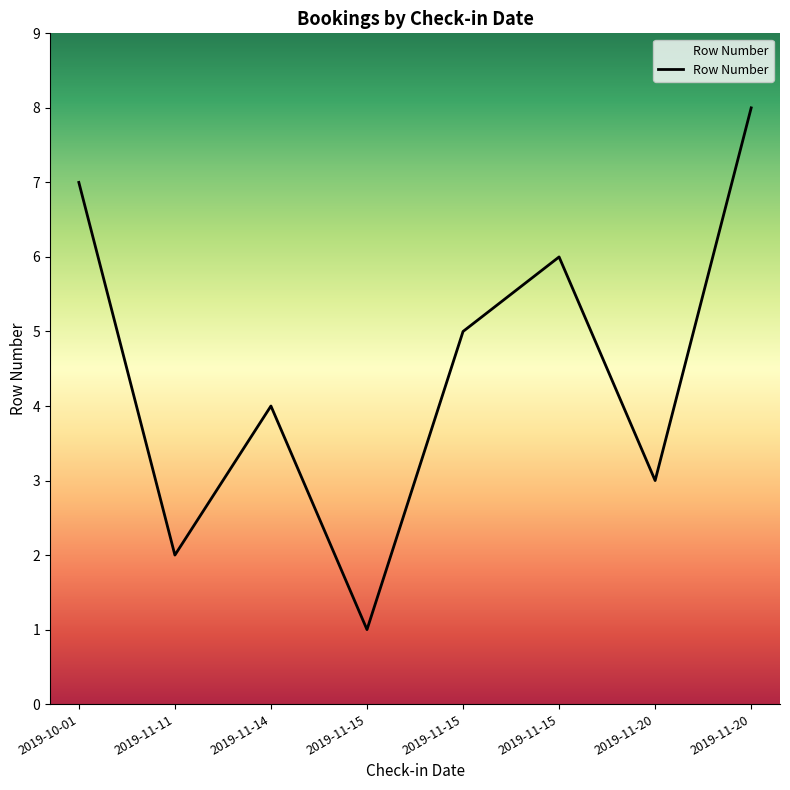

Is it true that the value at 2019-11-20 is 5?

False